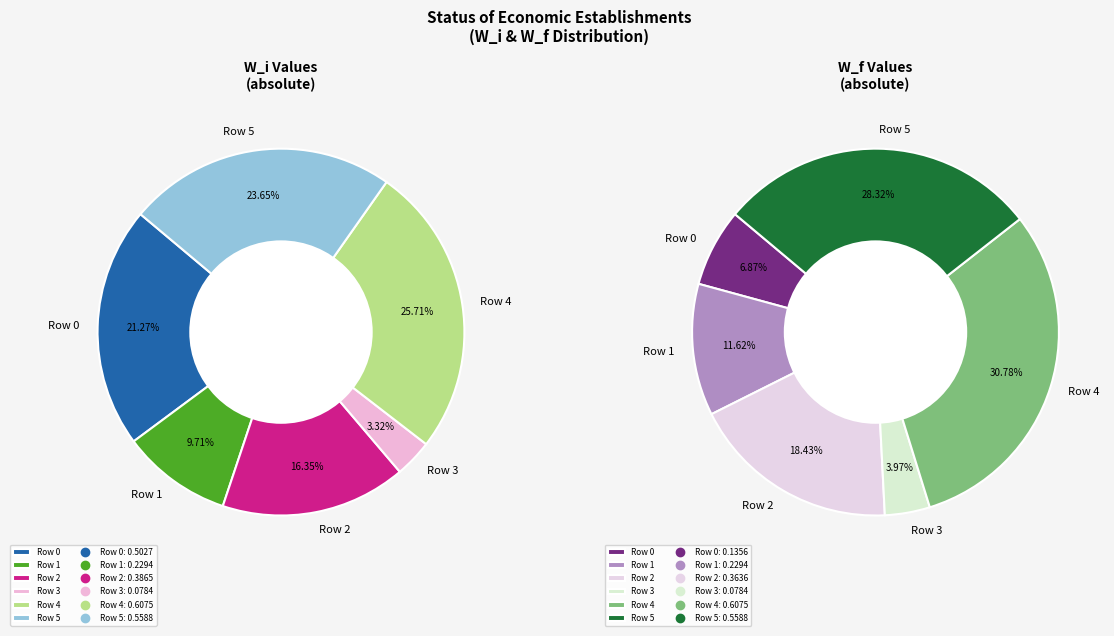

Which slice is the largest?

Row 4